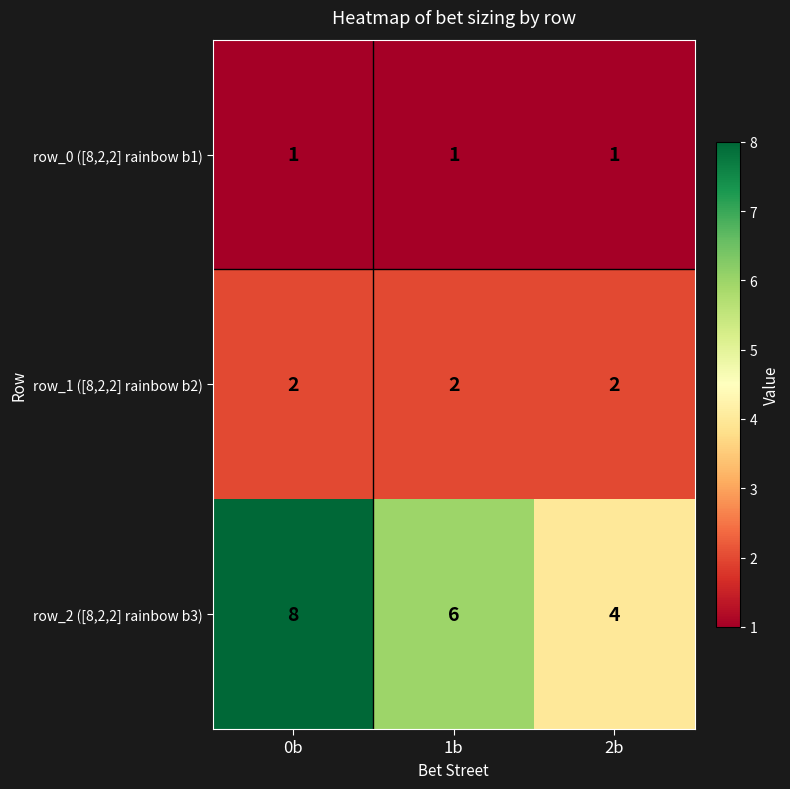

What is the greatest value displayed?

8